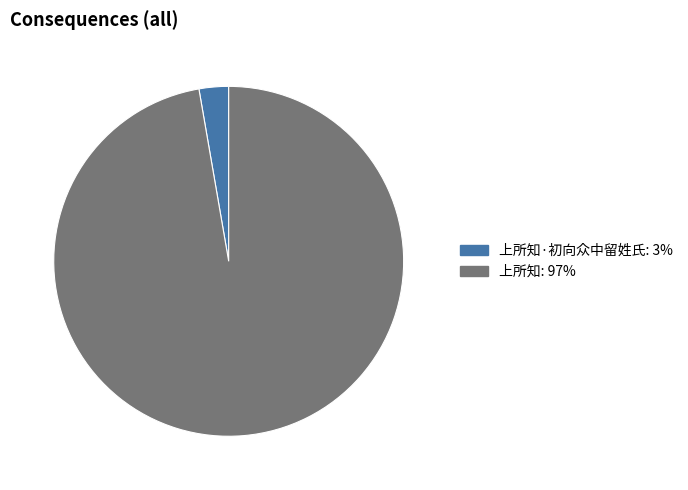

Does any single category account for the majority?

Yes